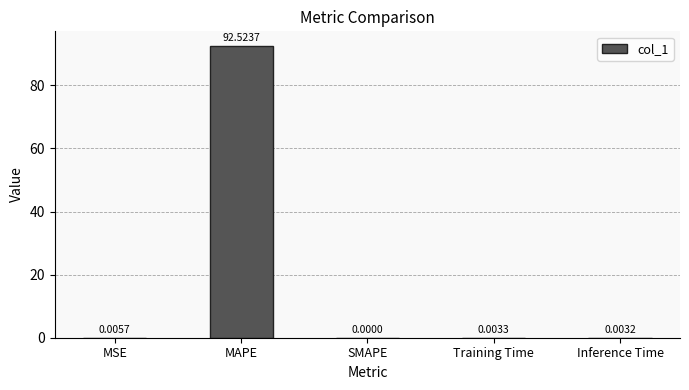

Read the value at MAPE.

92.5